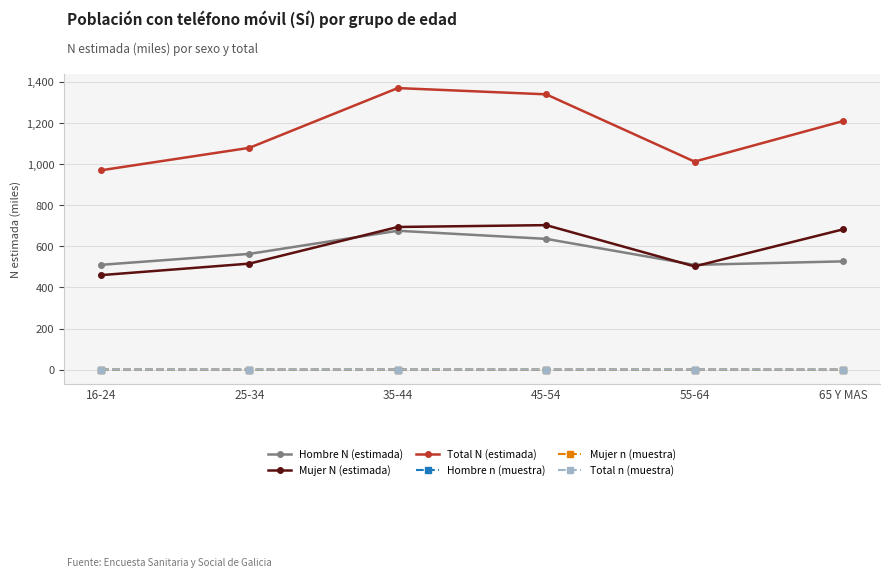

What is the label of the 2nd point from the left?

25-34